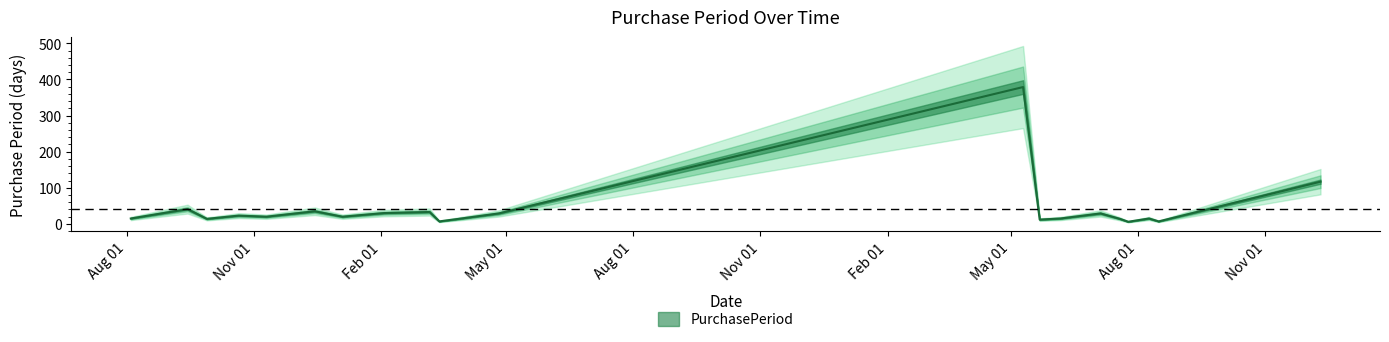

Reading left to right, extract all data points from this chart.

15	41	14	23	20	35	20	30	33	7	14	29	379	12	15	29	14	6	15	7	117